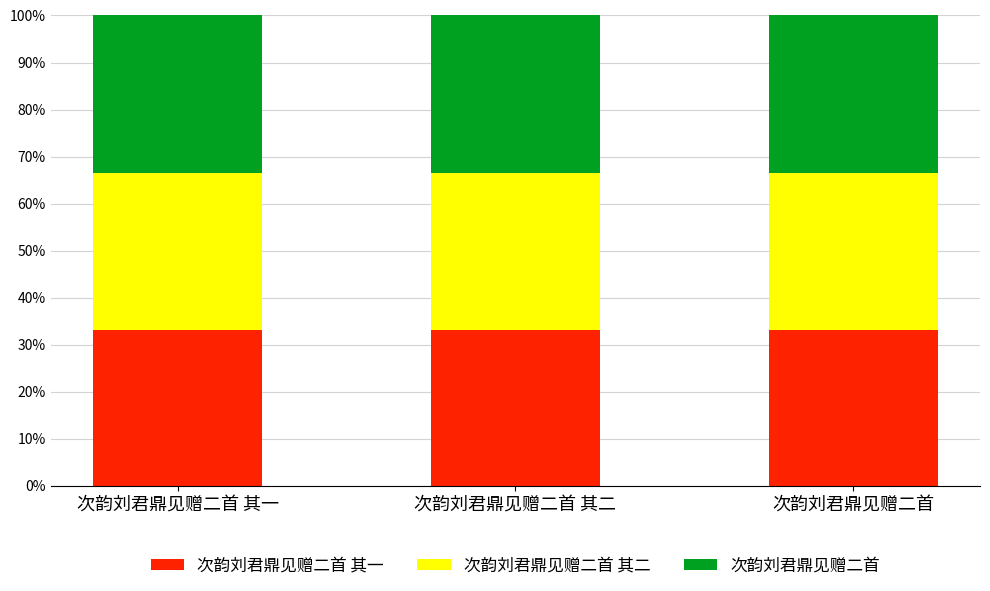

Are the bars grouped side by side (vs. stacked)?

No